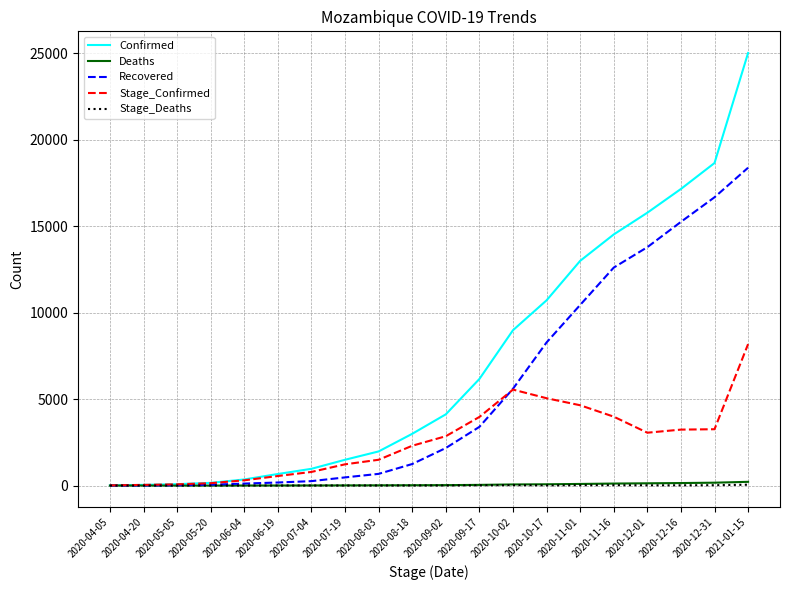

True or false: Confirmed has a value of 156 at 2020-05-20.

True